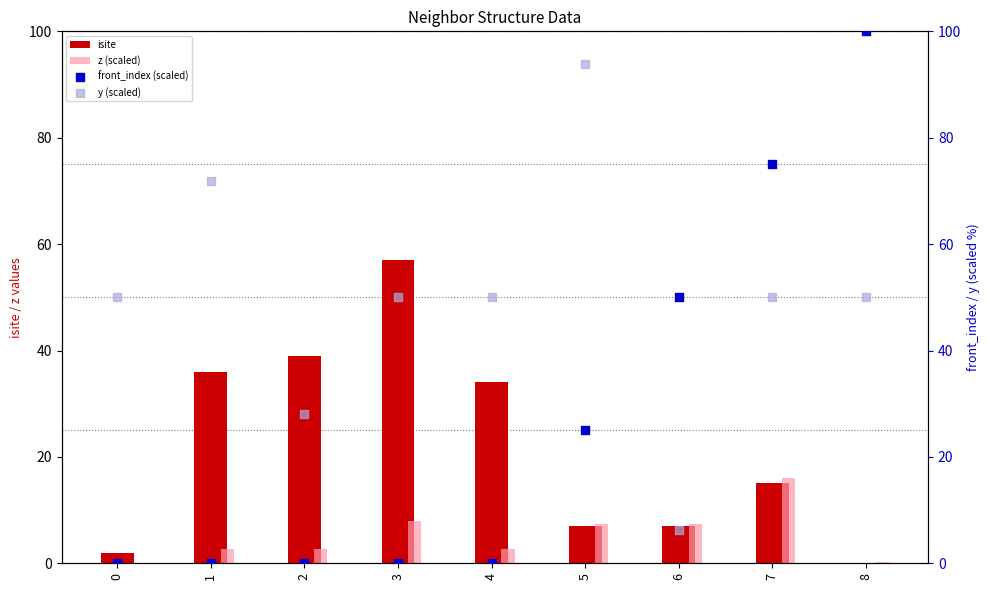

Which series has the largest total across all categories?

y (scaled)